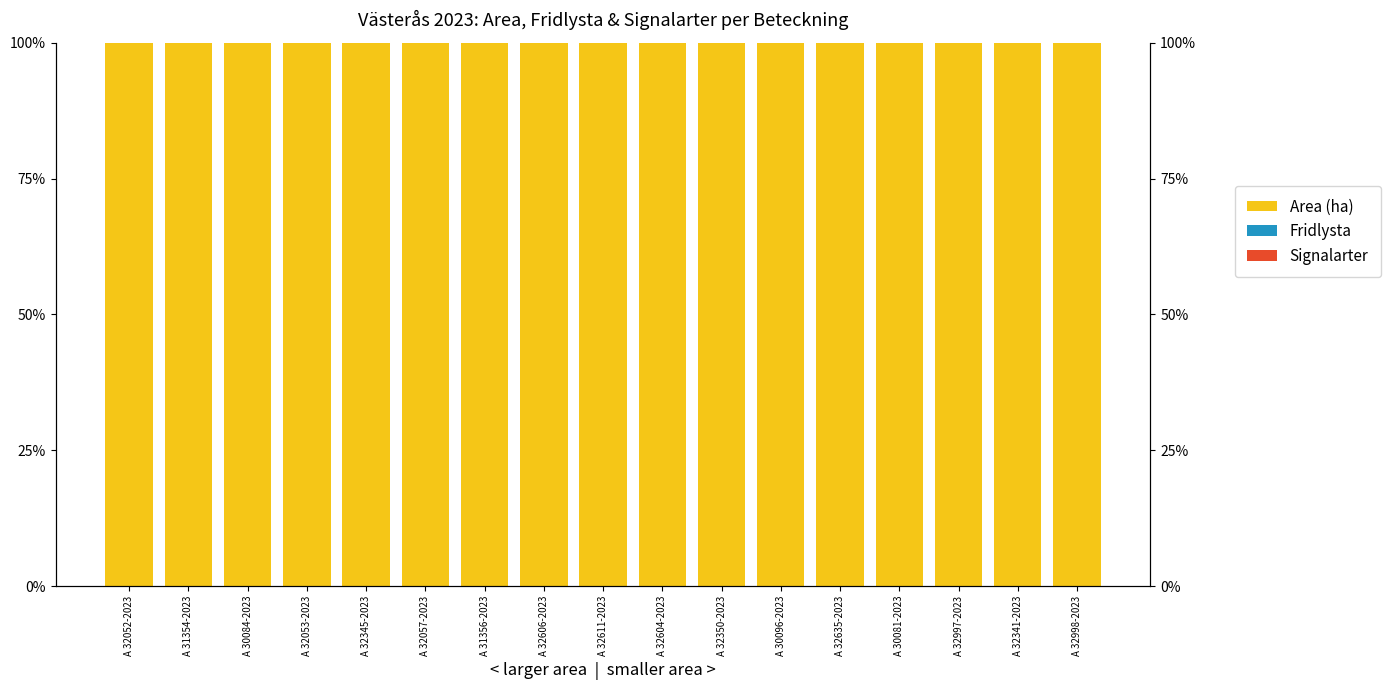

Where is Area (ha) nearest to the value 1?

A 32052-2023